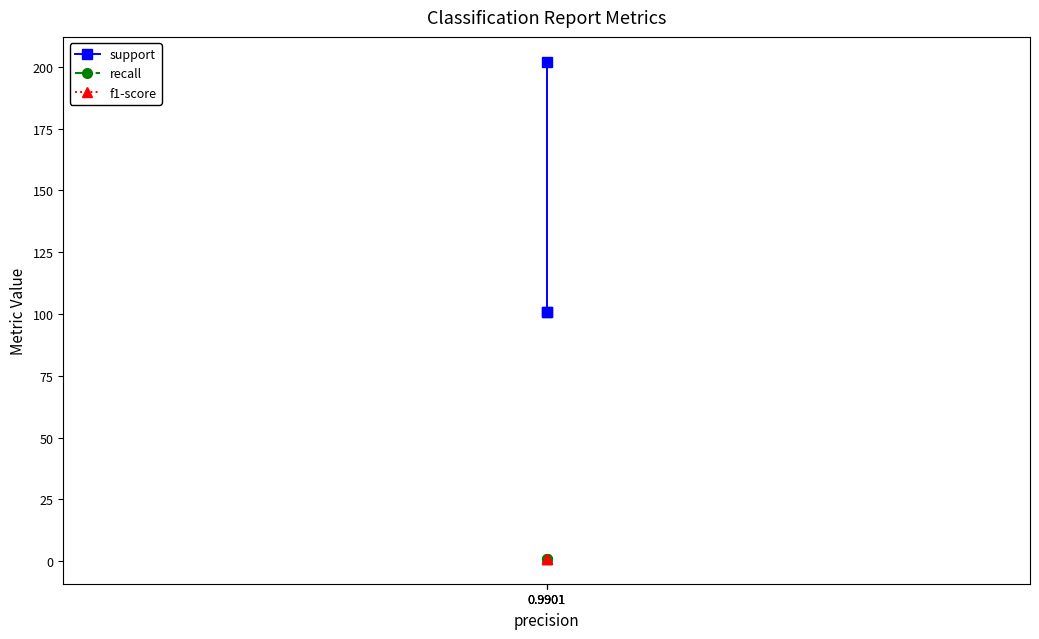

Is it true that f1-score equals 1.0 at 0.9901?

True